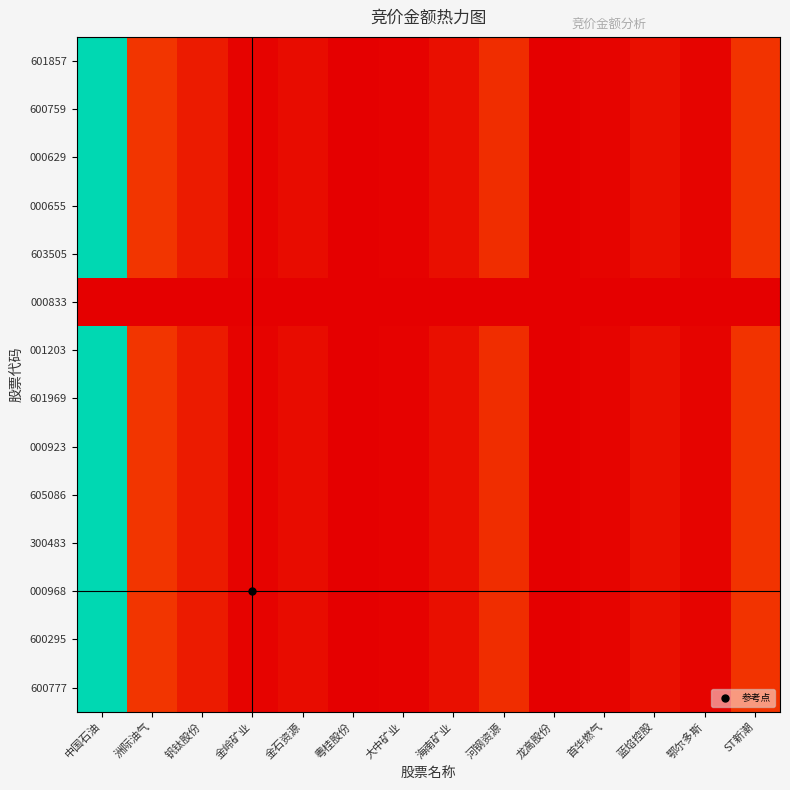

What is the greatest value displayed?

1.0